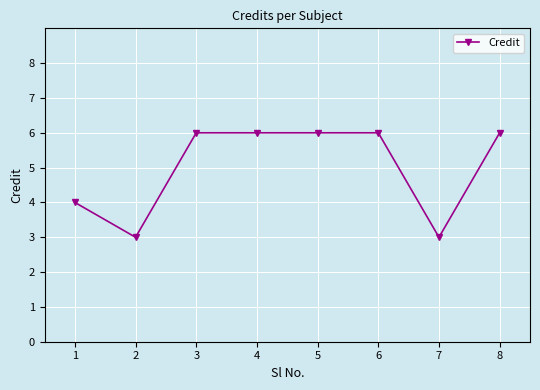

Where is the first local minimum?

2